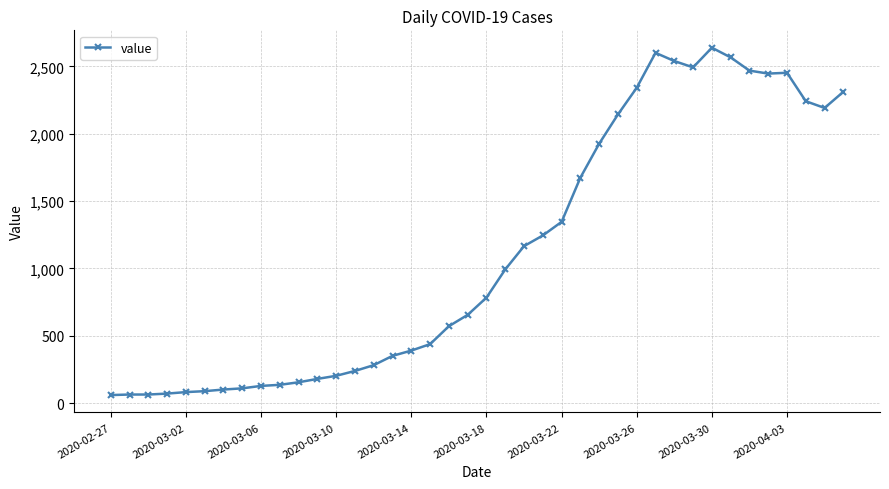

What is the value of the 11th point from the left?

156